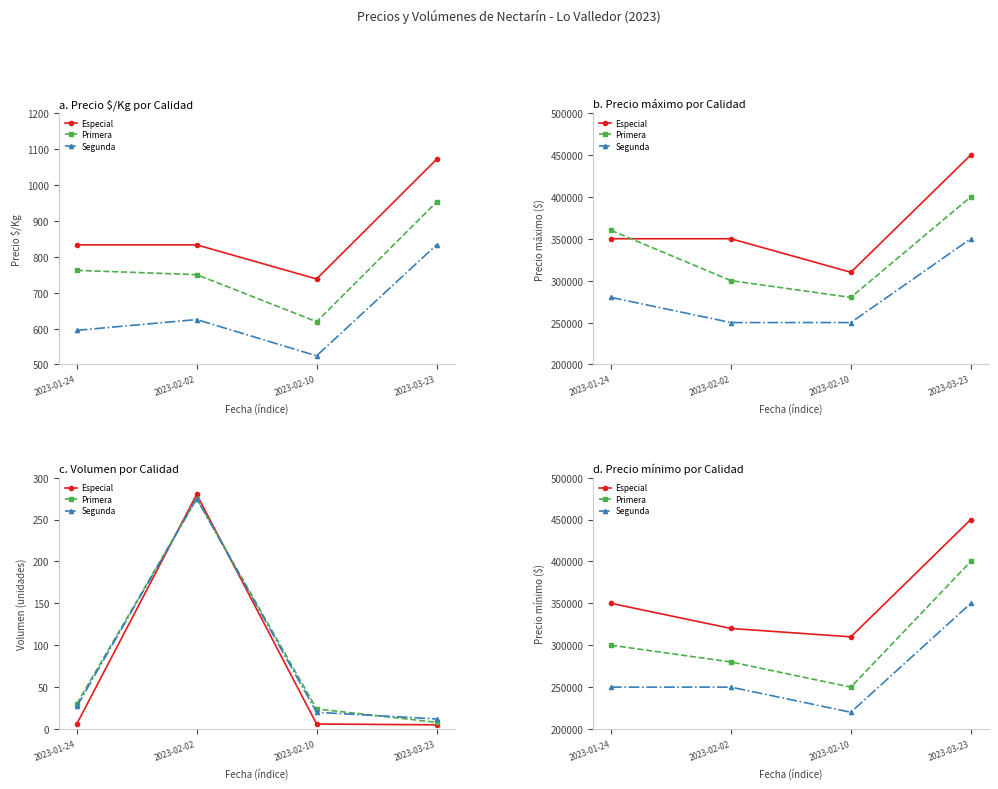

True or false: Segunda and Primera cross at least once.

False